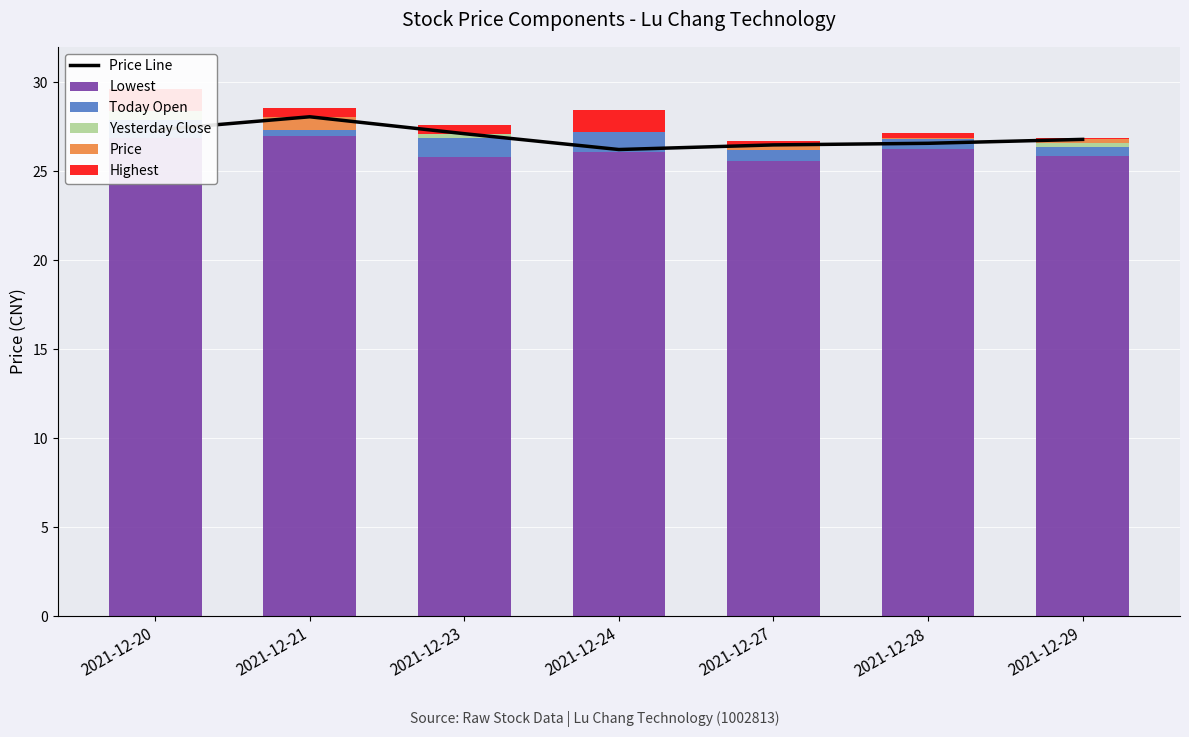

What are all the series names shown in the legend?

Price Line, Lowest, Today Open, Yesterday Close, Price, Highest